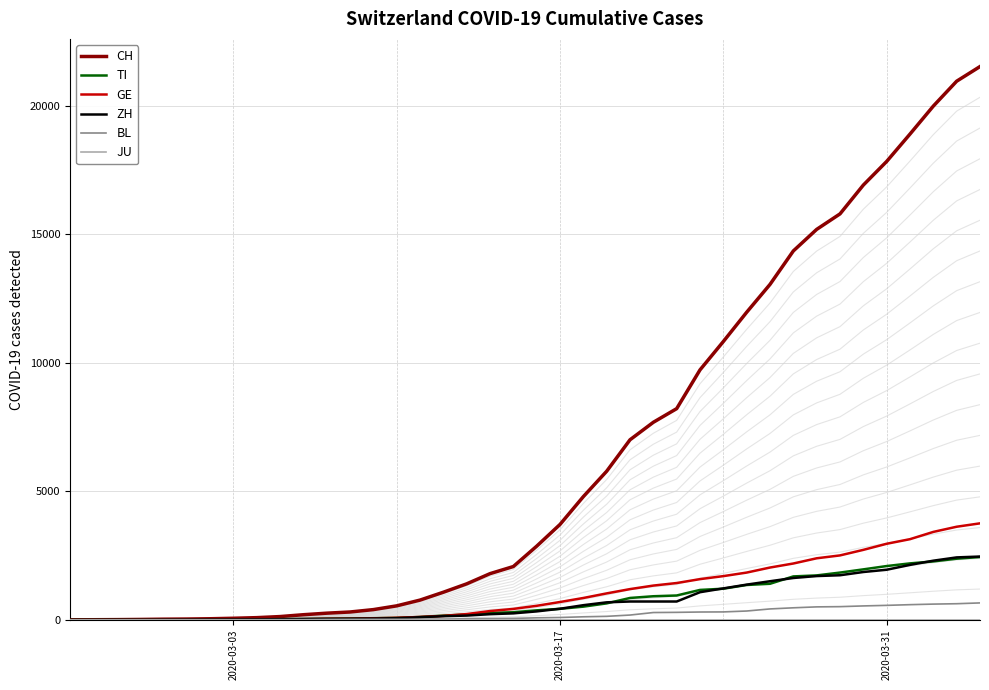

What are all the series names shown in the legend?

CH, TI, GE, ZH, BL, JU